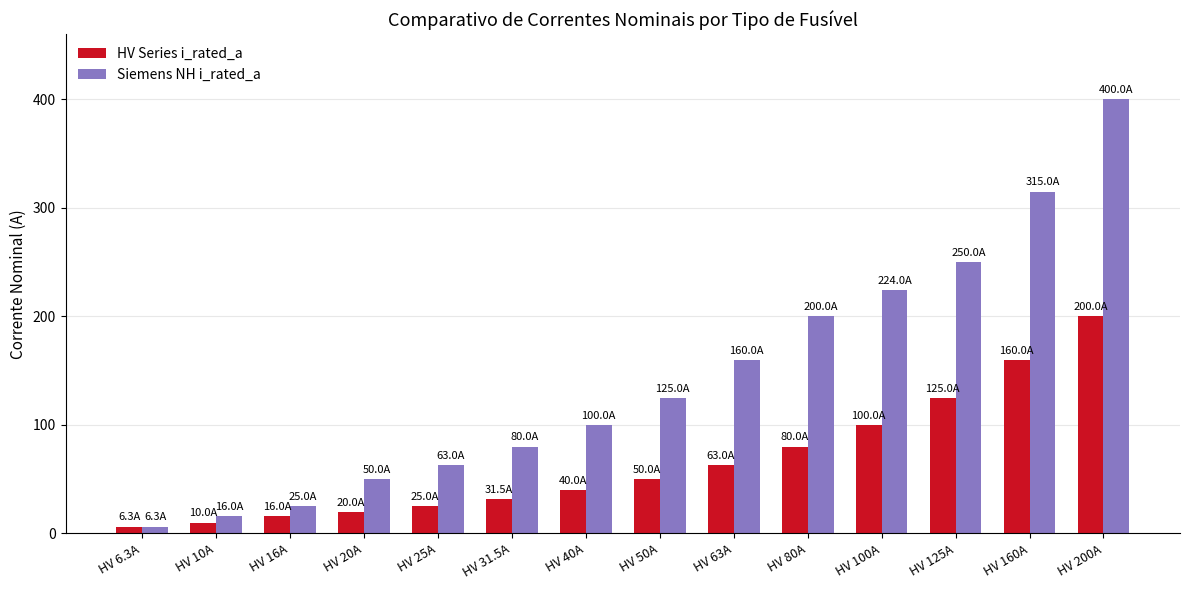

Reading right to left, what are all the values shown in this chart?

HV Series i_rated_a: HV 200A=200.0	HV 160A=160.0	HV 125A=125.0	HV 100A=100.0	HV 80A=80.0	HV 63A=63.0	HV 50A=50.0	HV 40A=40.0	HV 31.5A=31.5	HV 25A=25.0	HV 20A=20.0	HV 16A=16.0	HV 10A=10.0	HV 6.3A=6.3
Siemens NH i_rated_a: HV 200A=400.0	HV 160A=315.0	HV 125A=250.0	HV 100A=224.0	HV 80A=200.0	HV 63A=160.0	HV 50A=125.0	HV 40A=100.0	HV 31.5A=80.0	HV 25A=63.0	HV 20A=50.0	HV 16A=25.0	HV 10A=16.0	HV 6.3A=6.3